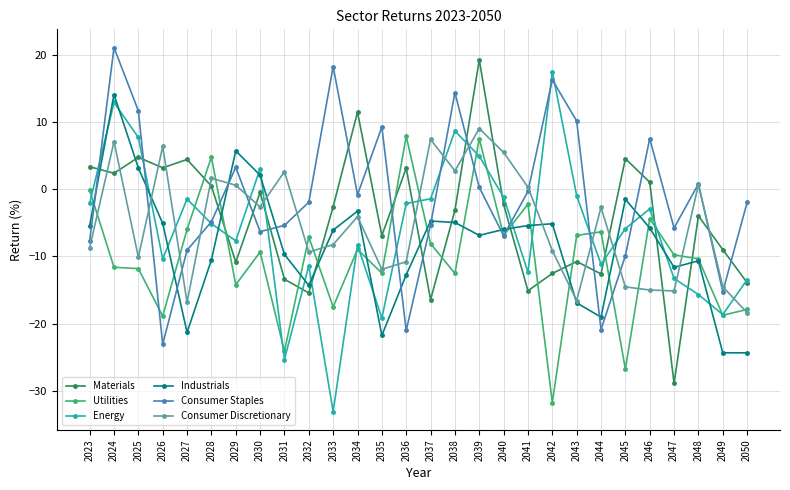

Between which two adjacent categories do Utilities and Energy first intersect?

2023 and 2024